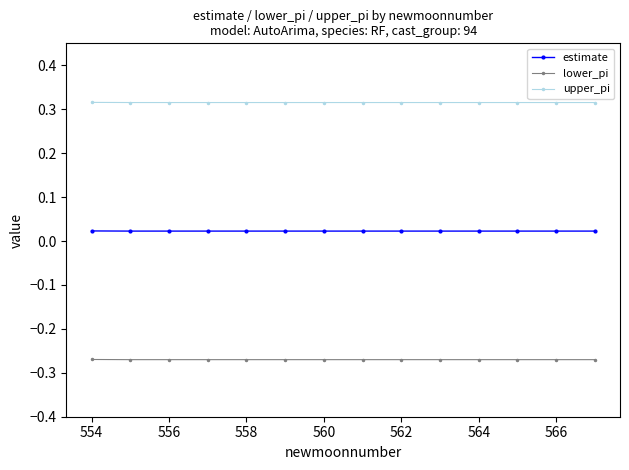

True or false: estimate and upper_pi intersect in this chart.

False